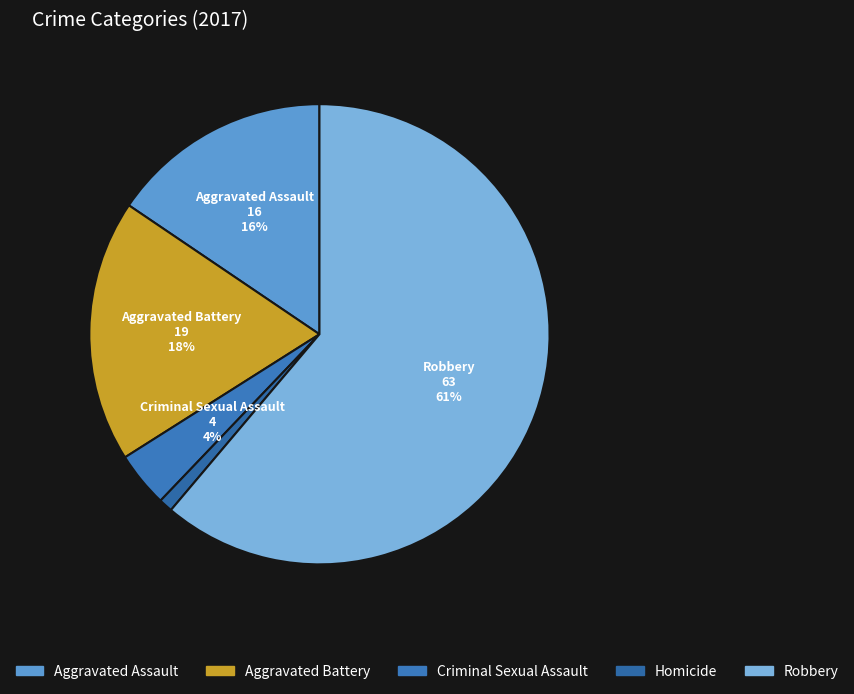

How many slices are in this pie chart?

5